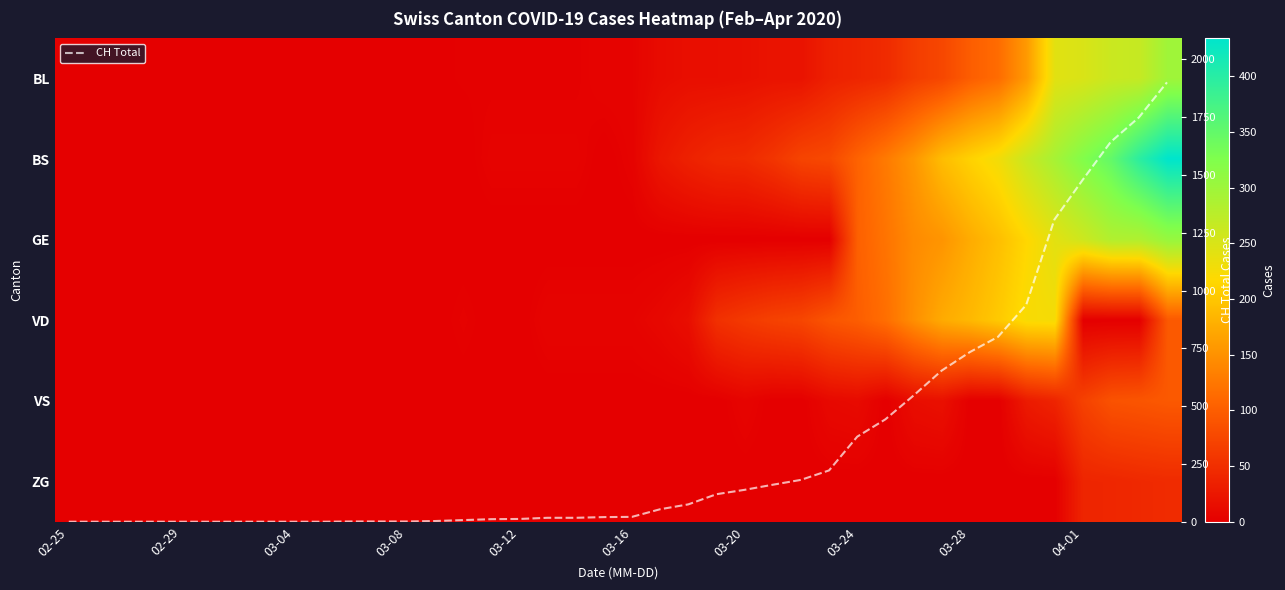

What is the maximum value for CH Total?

1901